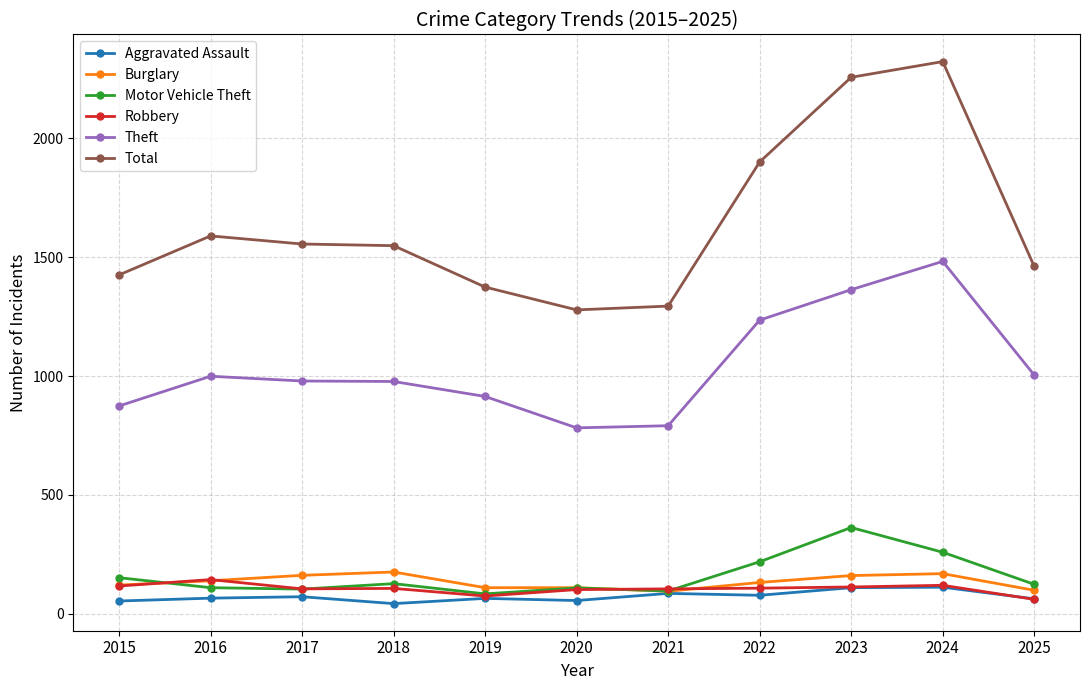

What is the difference between the highest and lowest values at 2025?

1400